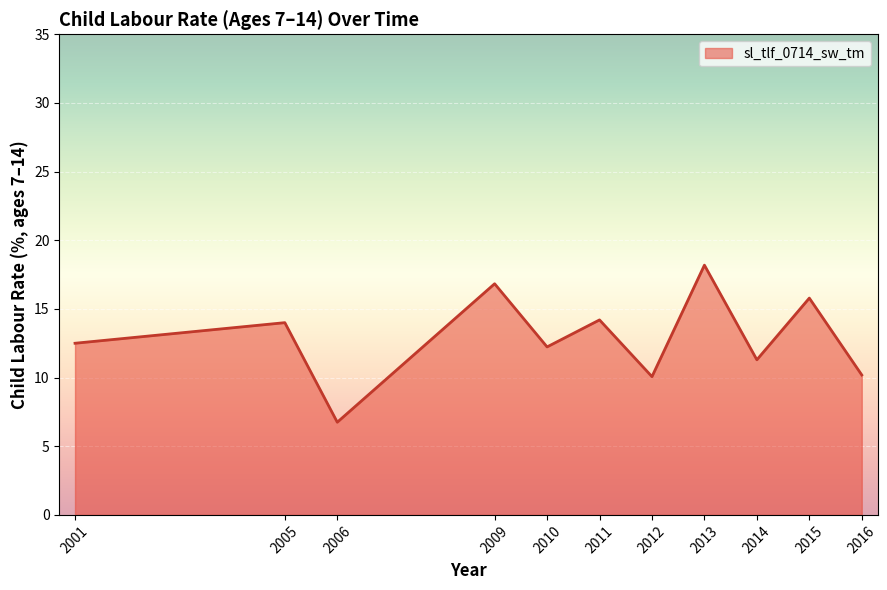

Is it true that the value at 2012 is 4.5?

False